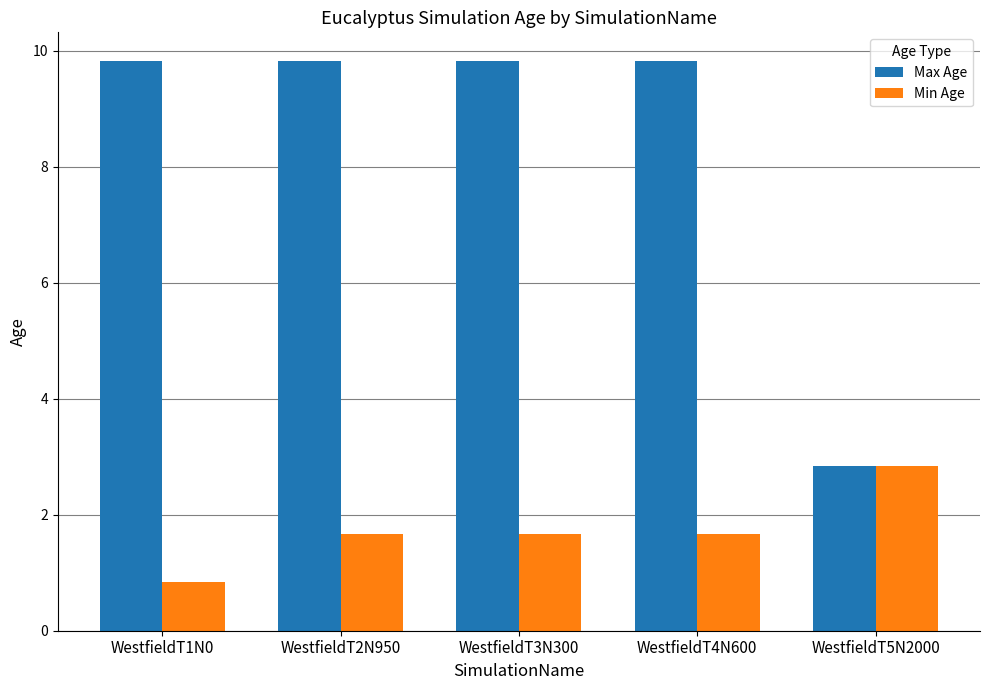

At how many categories does at least one series exceed 5?

4